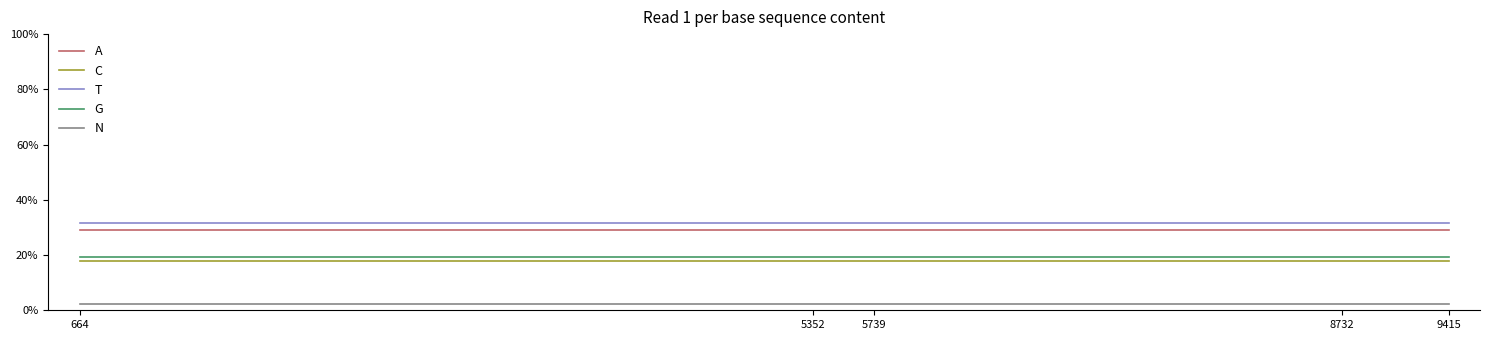

What is the total value across all series at 5739?

100.0